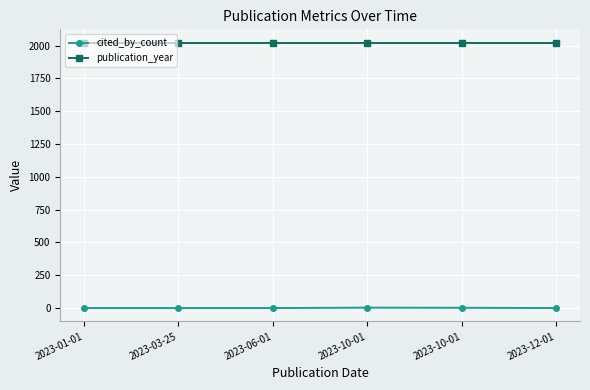

Between 2023-03-25 and 2023-10-01, which series saw the biggest shift?

cited_by_count